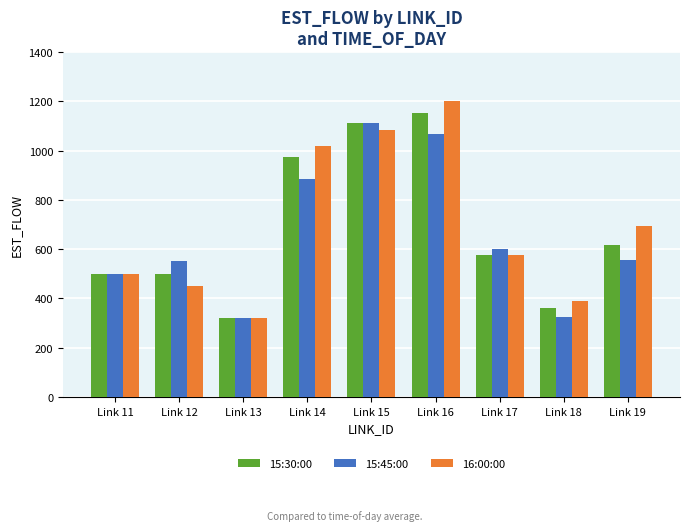

At Link 12, list the series in order from largest to smallest.

15:45:00, 15:30:00, 16:00:00